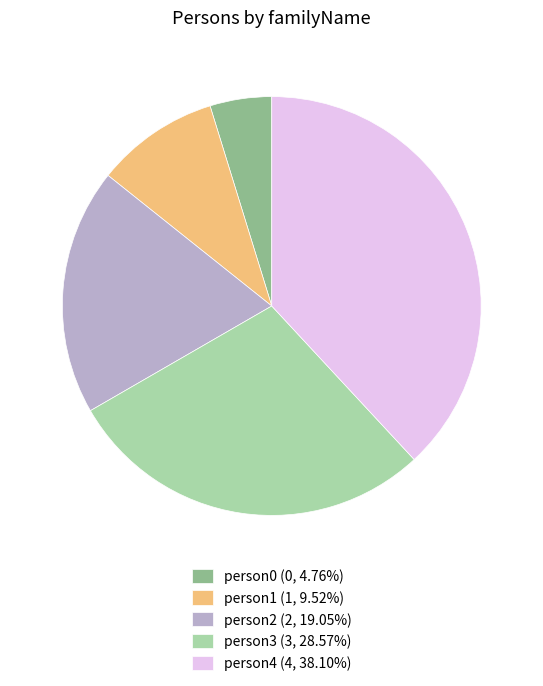

Which category has the smallest portion of the pie?

person0